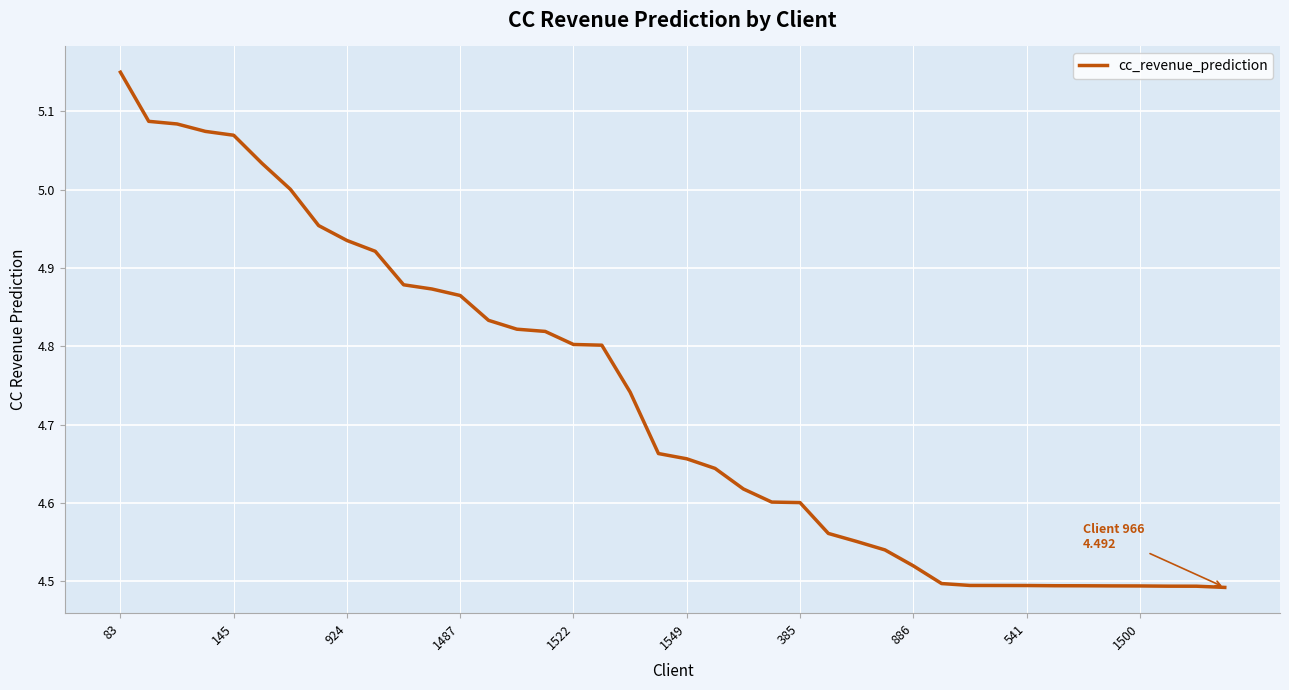

What is the difference between the maximum and minimum values?

0.7